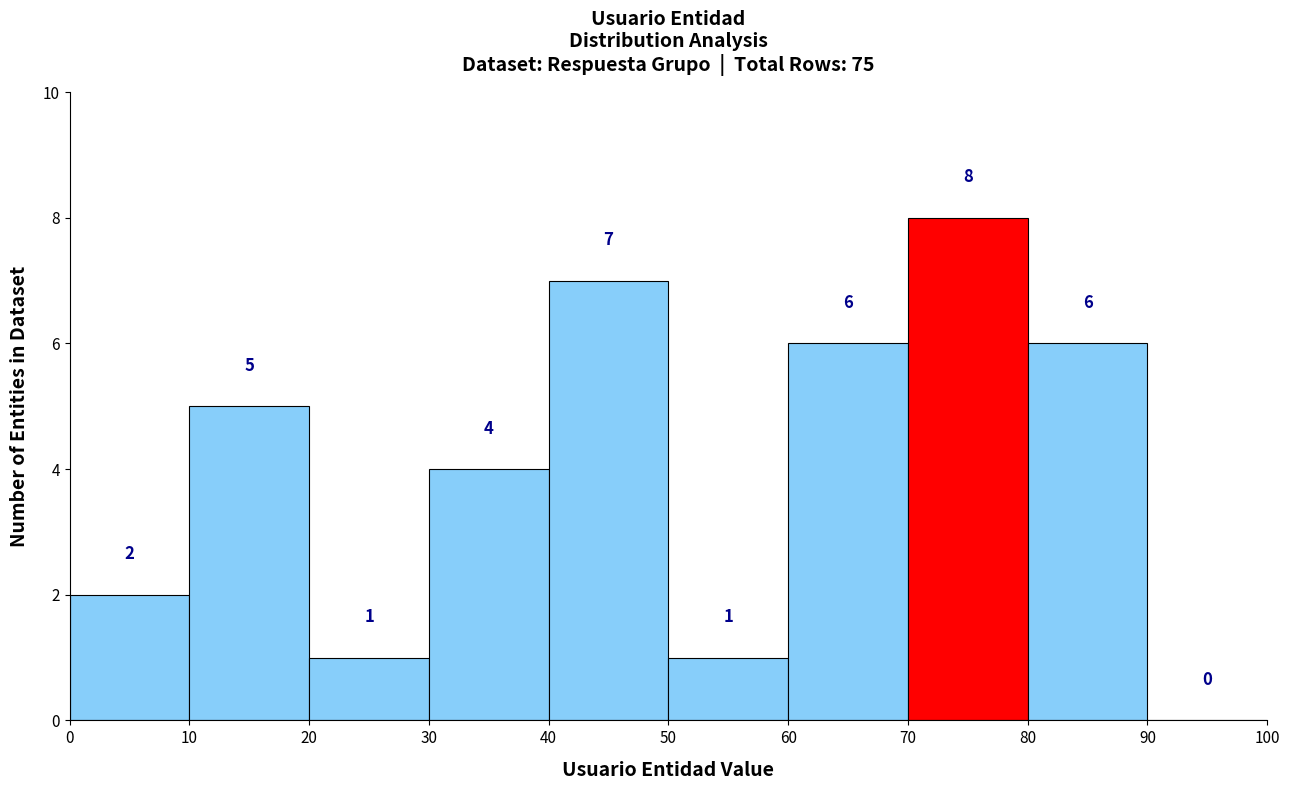

Over which range of the x-axis is the bar tallest?

70 to 80